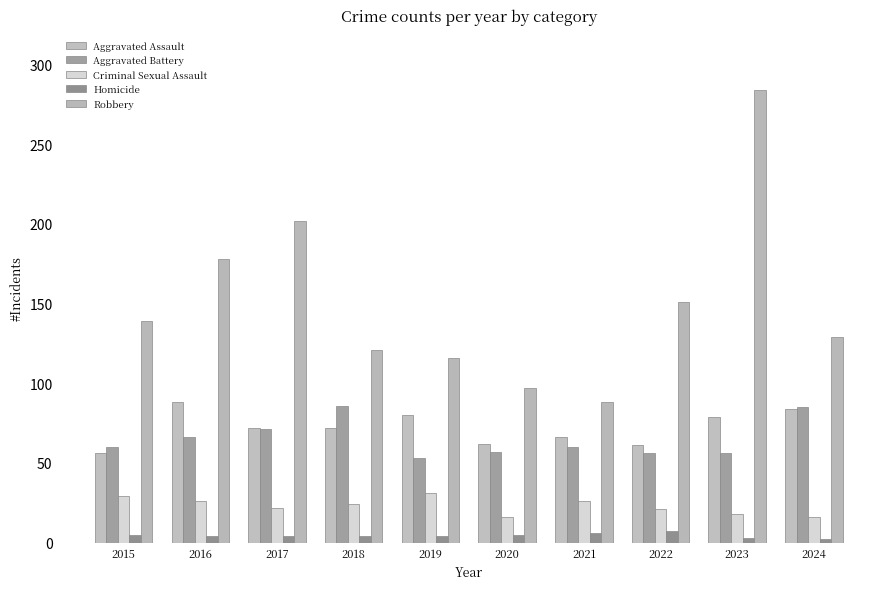

Reading left to right, transcribe all the data shown in this chart.

Aggravated Assault: 56	88	72	72	80	62	66	61	79	84
Aggravated Battery: 60	66	71	86	53	57	60	56	56	85
Criminal Sexual Assault: 29	26	22	24	31	16	26	21	18	16
Homicide: 5	4	4	4	4	5	6	7	3	2
Robbery: 139	178	202	121	116	97	88	151	284	129